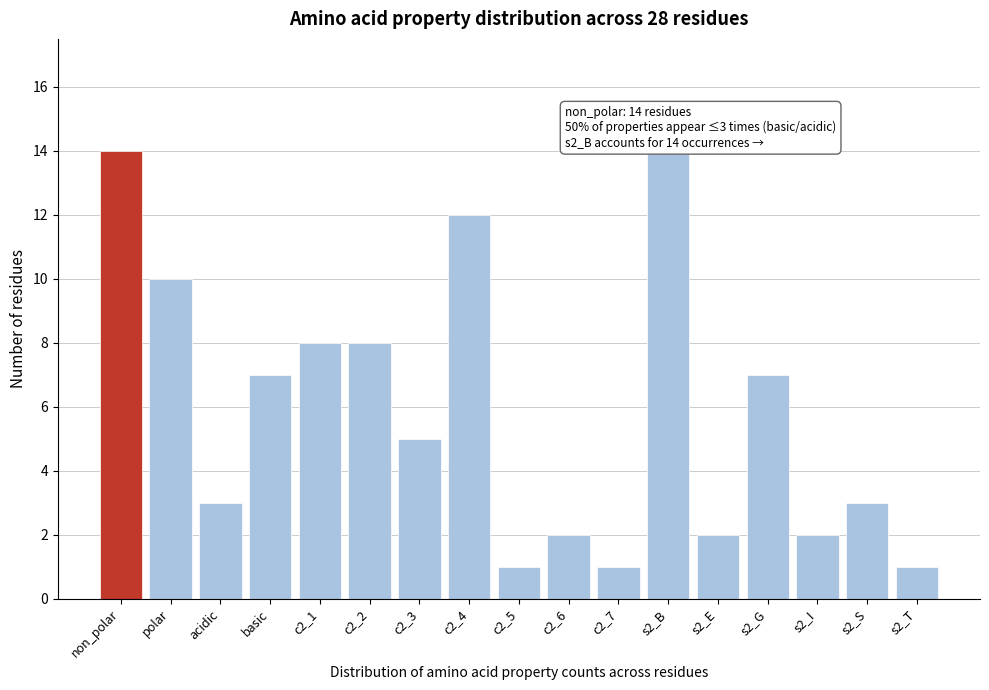

Reading right to left, extract all data points from this chart.

1	3	2	7	2	14	1	2	1	12	5	8	8	7	3	10	14